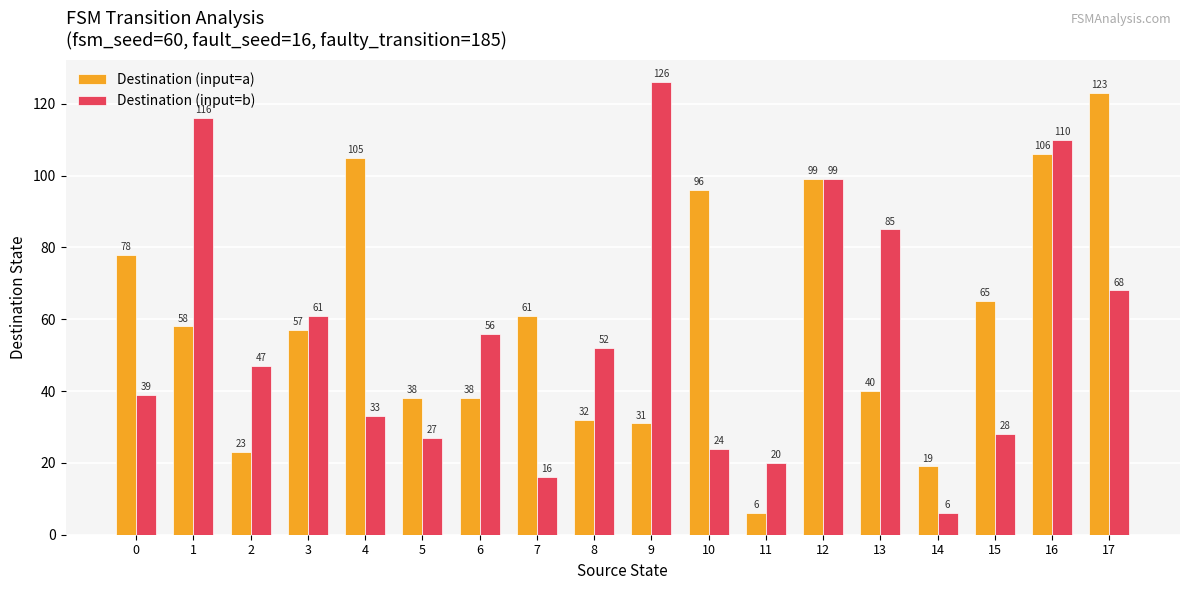

Which category has the lowest value in the Destination (input=b) series?

14